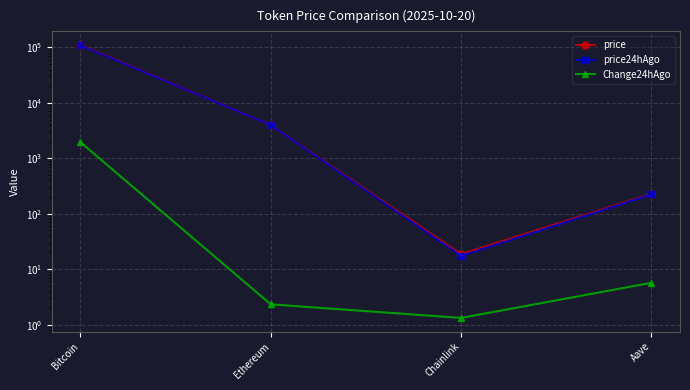

What is the lowest value of the Change24hAgo series?

1.3